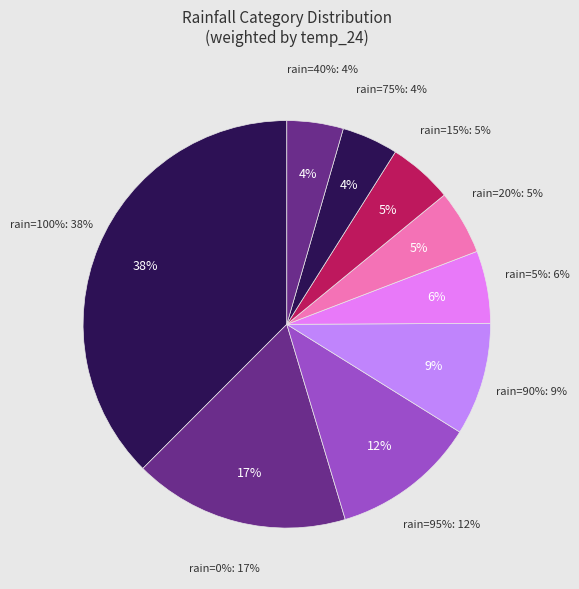

Does 100 account for over 50% of the chart?

No